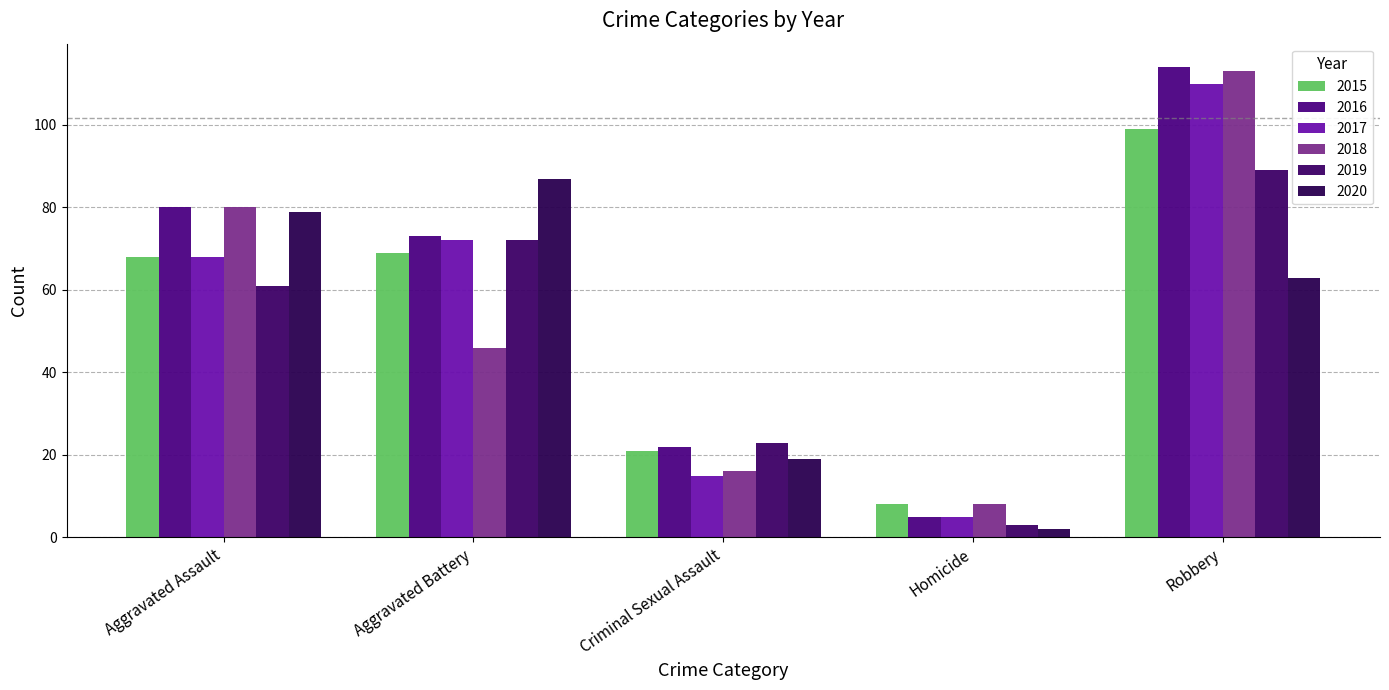

What value does the 2020 series have at Aggravated Assault, to the nearest 10?

80